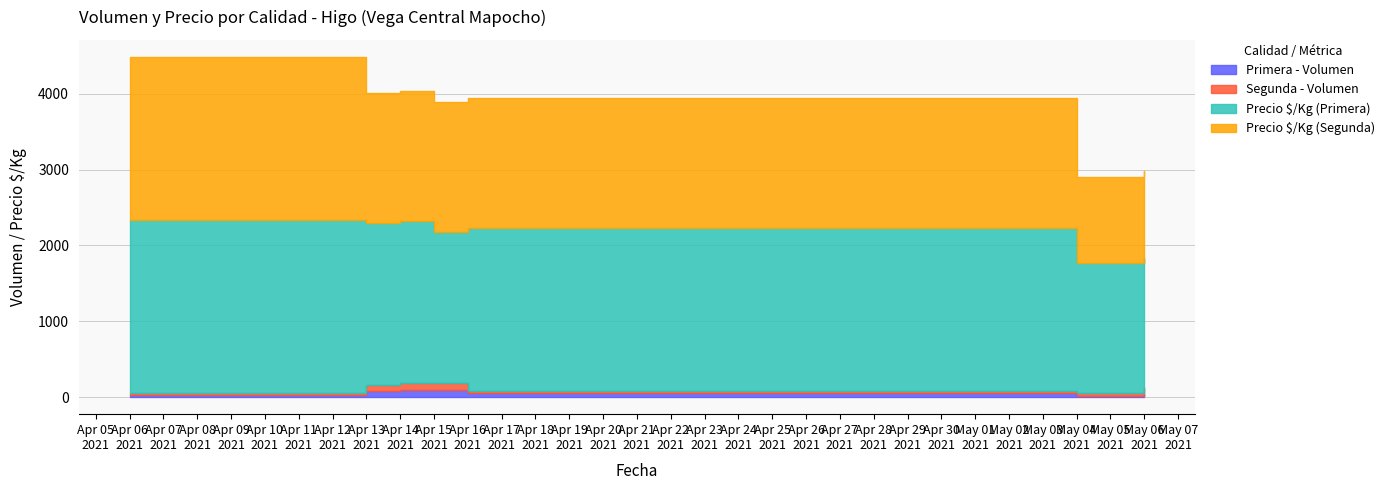

What is the value of the Precio $/Kg (Primera) point at the 3rd from the left?

4037